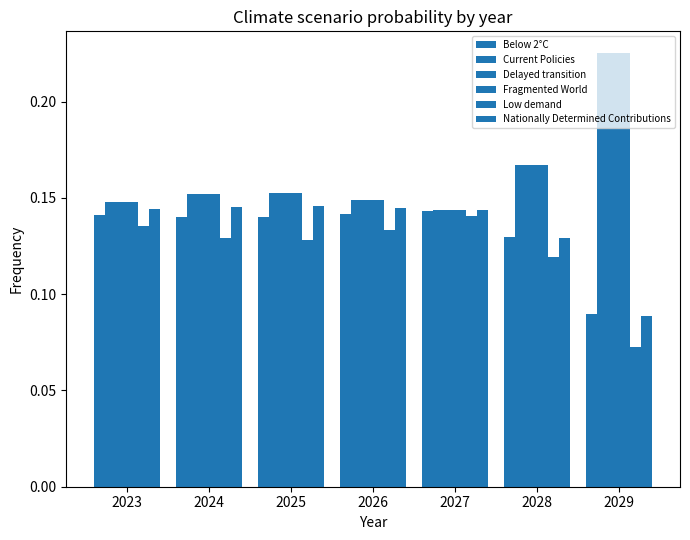

Rank the series at 2025 from highest to lowest value.

Fragmented World, Delayed transition, Current Policies, Nationally Determined Contributions, Below 2°C, Low demand